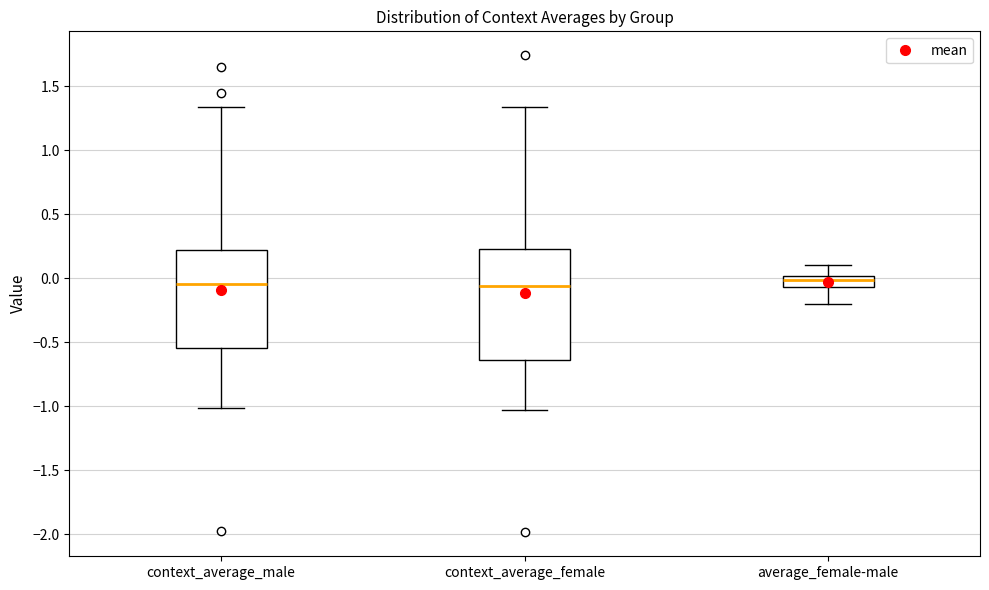

Which box is the tallest, from its lower edge to its upper edge?

context_average_female